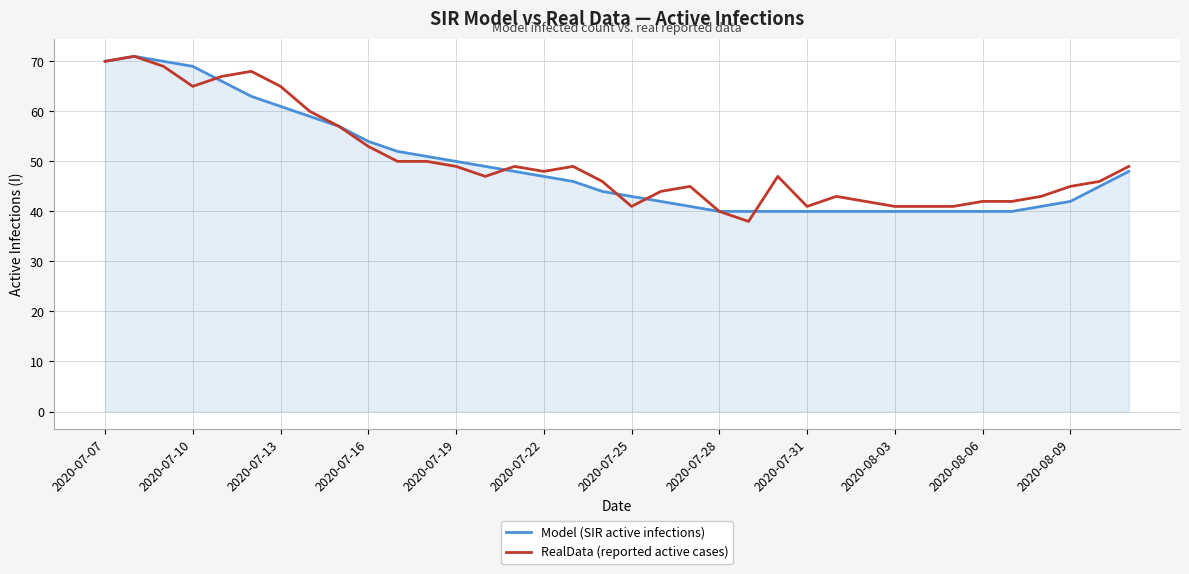

What is the smallest value displayed?

38